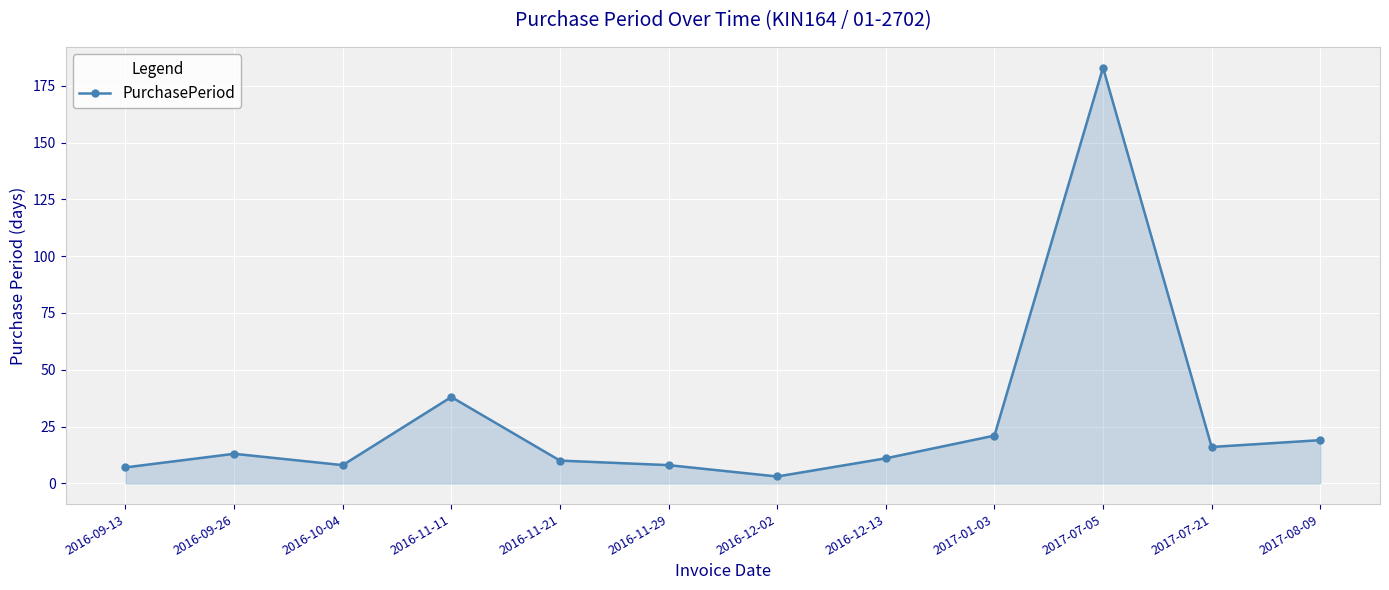

Which label corresponds to the largest value in the chart?

2017-07-05